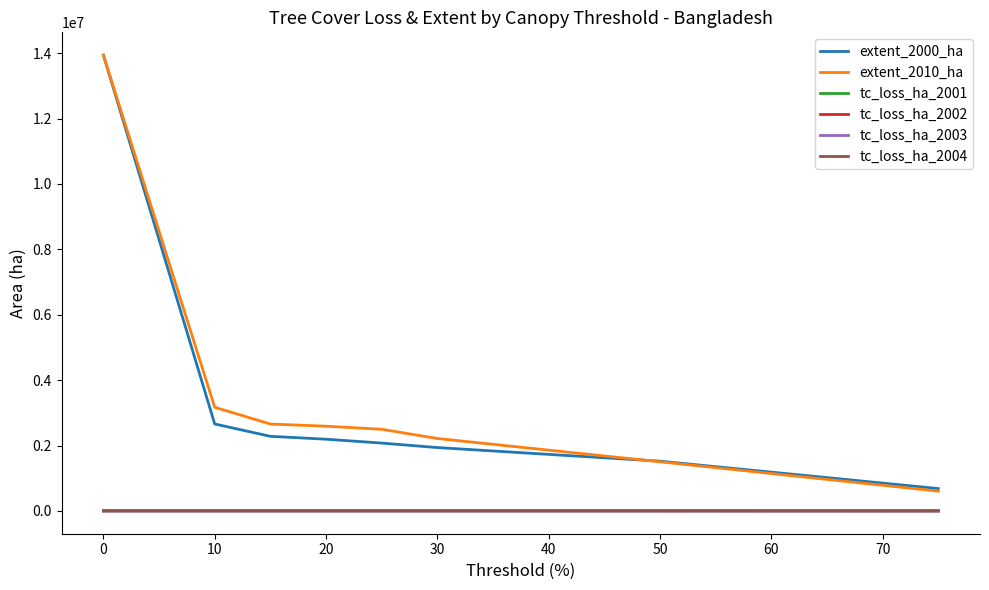

Which series has the widest spread of values?

extent_2010_ha